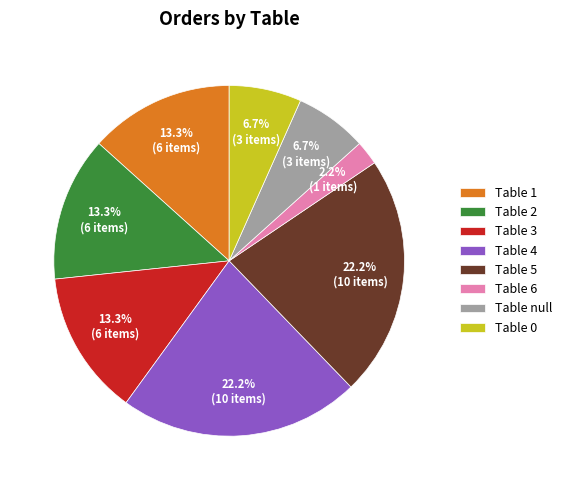

Is there a majority slice in this chart?

No